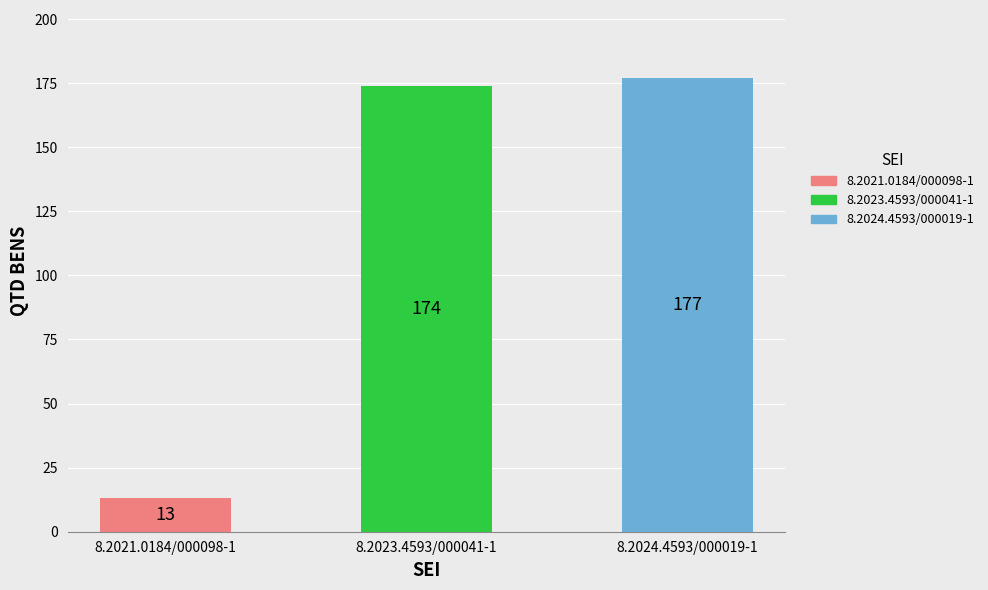

How many bars are there in total?

3